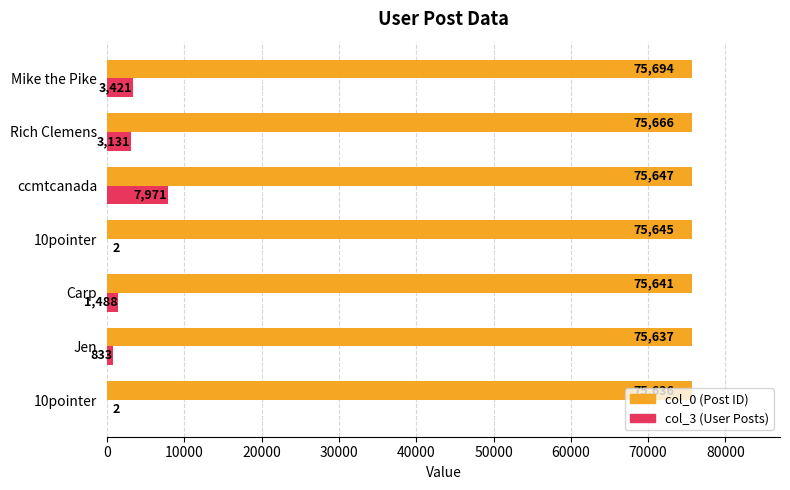

Count the number of categories in the chart.

7